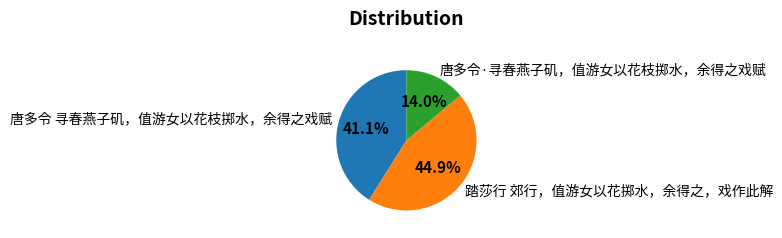

Is there a majority slice in this chart?

No